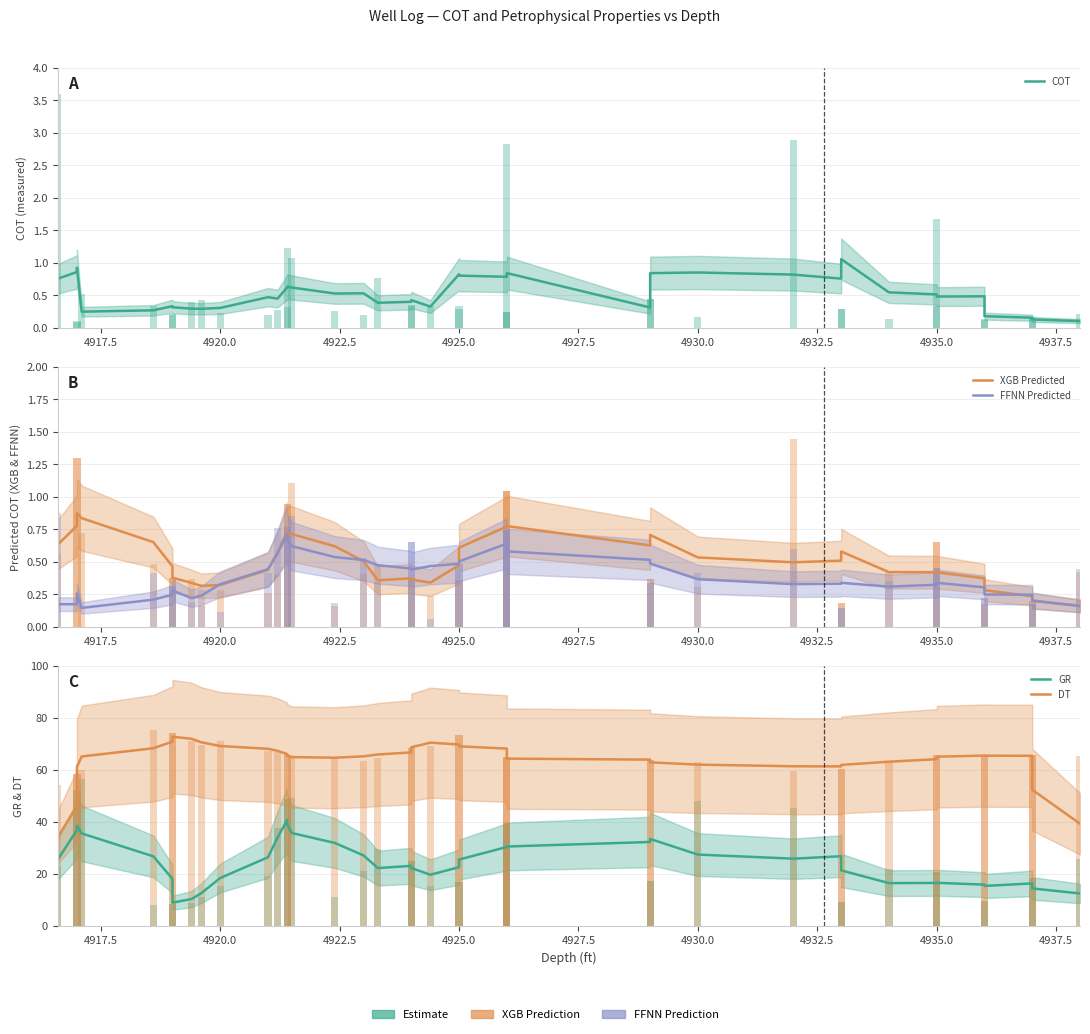

Rank the series by their maximum value, from lowest to highest.

FFNN Predicted, XGB Predicted, COT, GR, DT